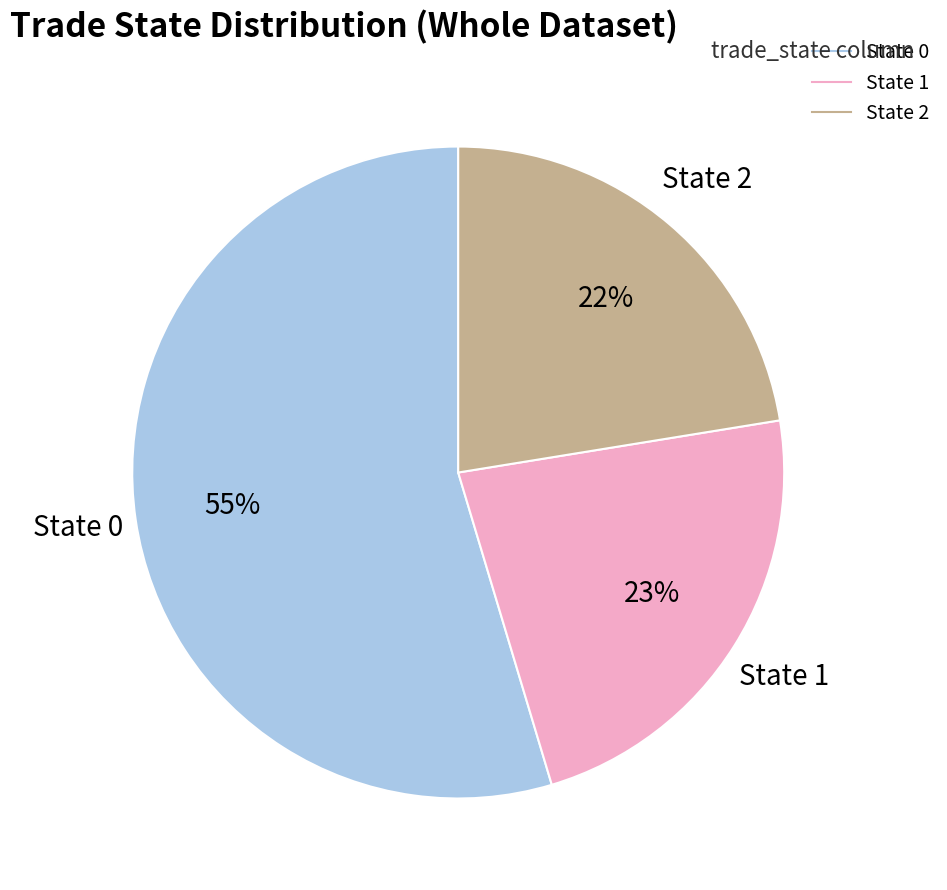

Approximately how many times larger is the value at State 1 compared to State 0?

0.4